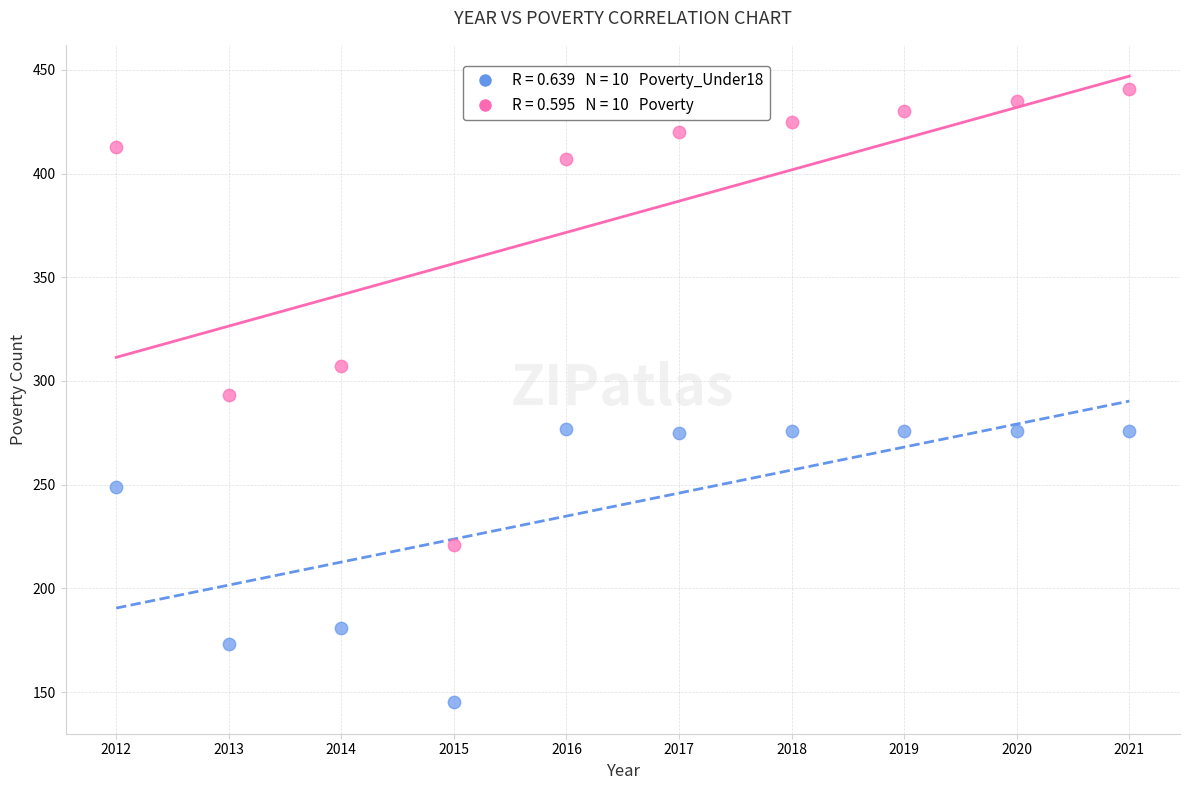

Across all data points, what is the range of X values (max minus min)?

9